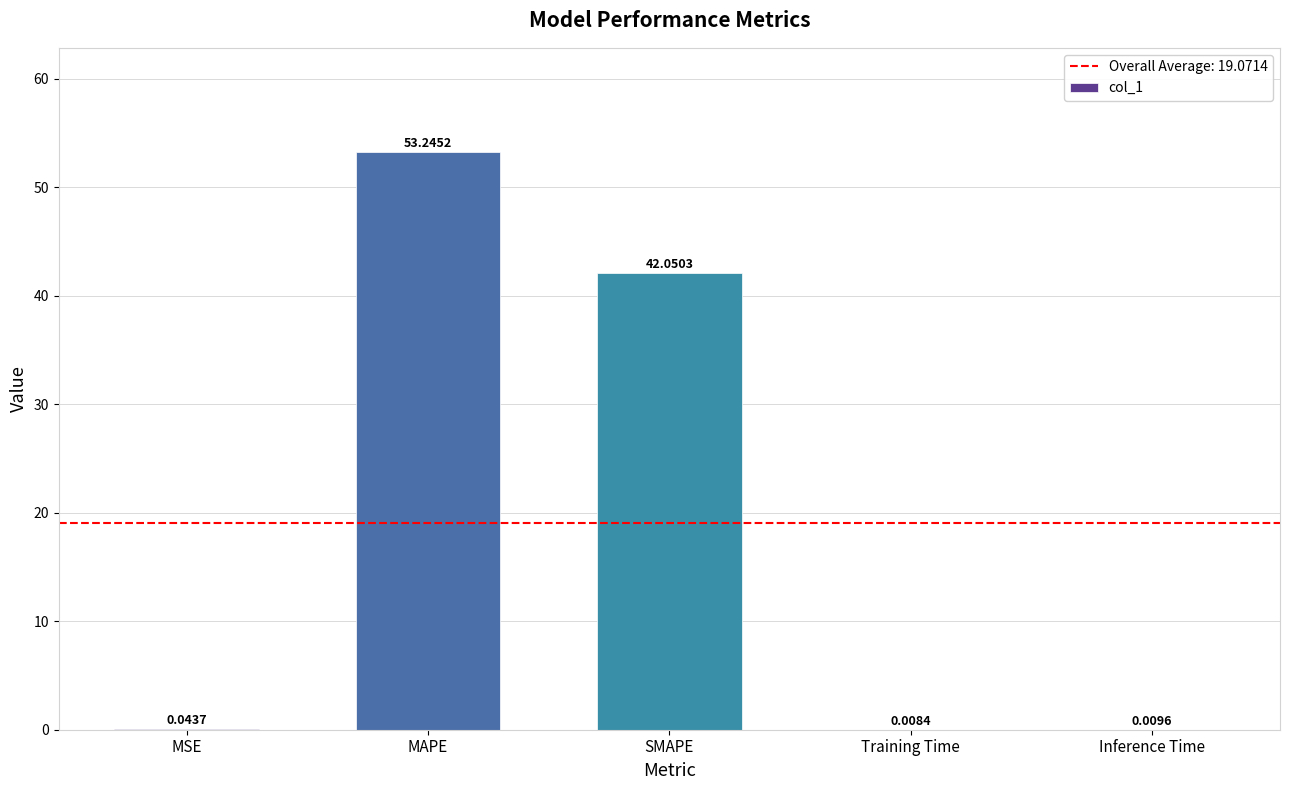

Are the bars horizontal?

No